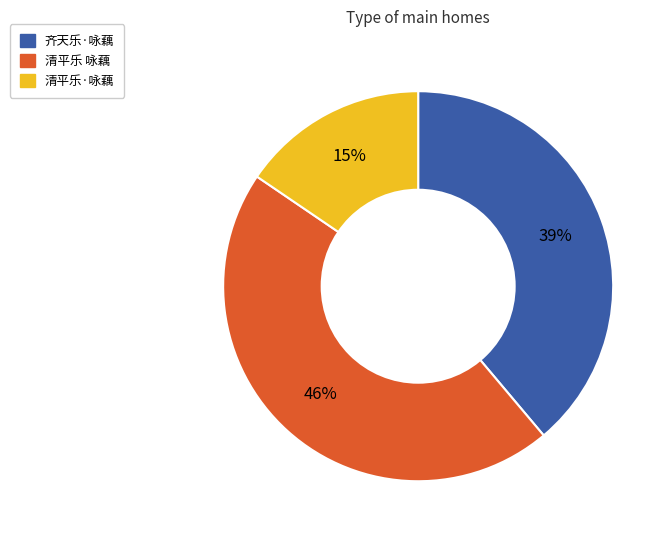

To the nearest percent, what percentage of the pie is 清平乐 咏藕?

46%